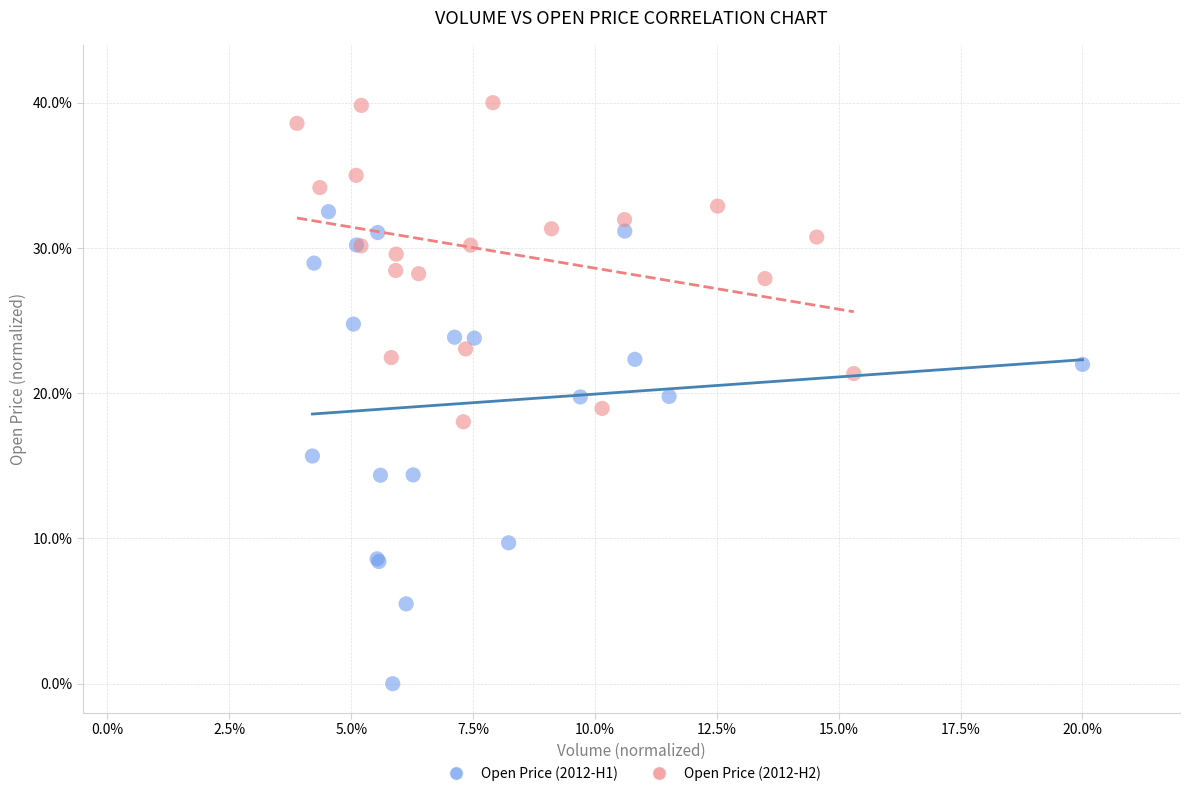

Which series reaches the maximum Y coordinate?

Open Price (2012-H2)